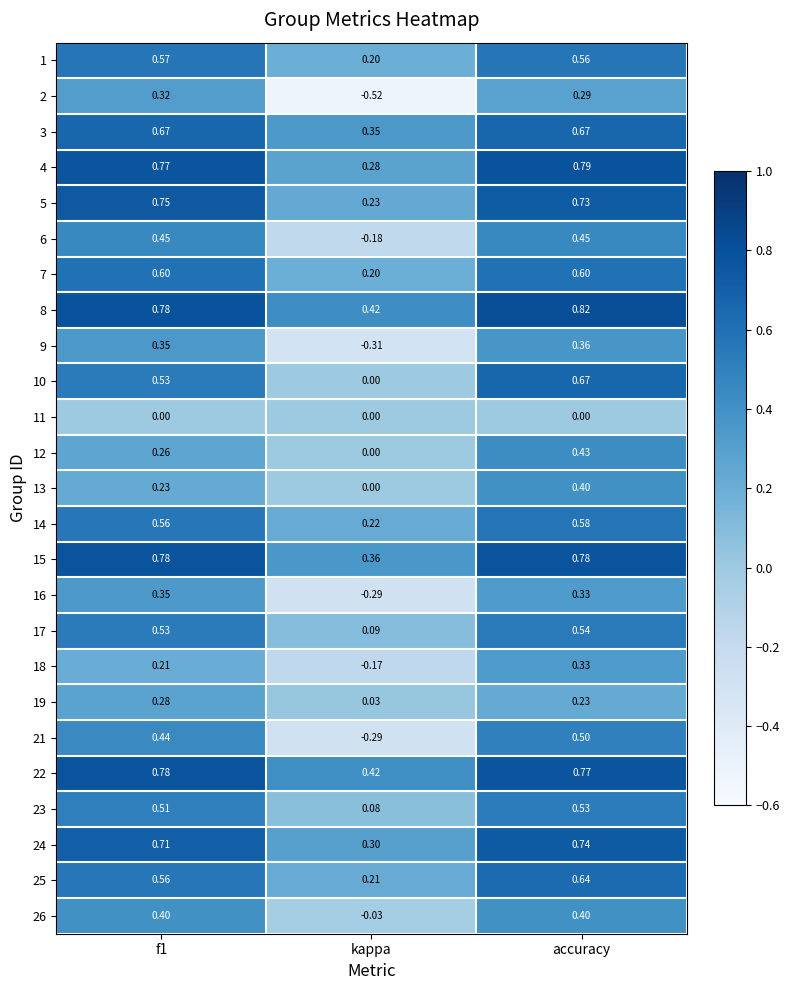

At which label does 9 reach its peak?

accuracy